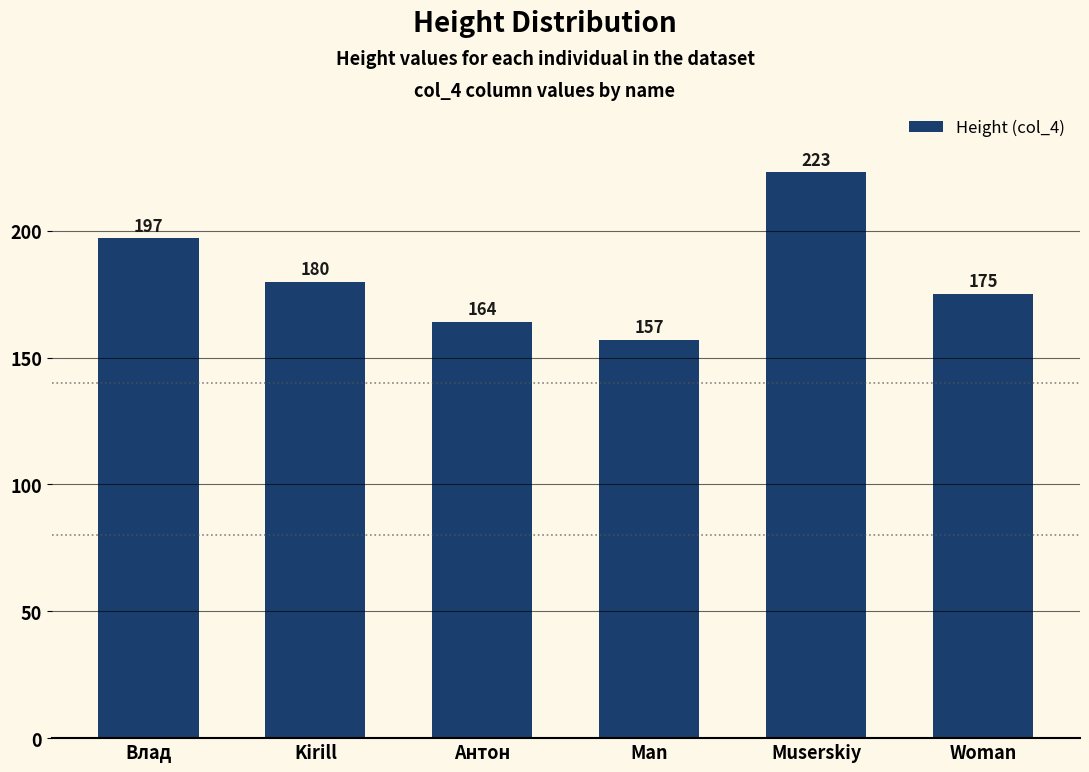

How many bars are there in total?

6